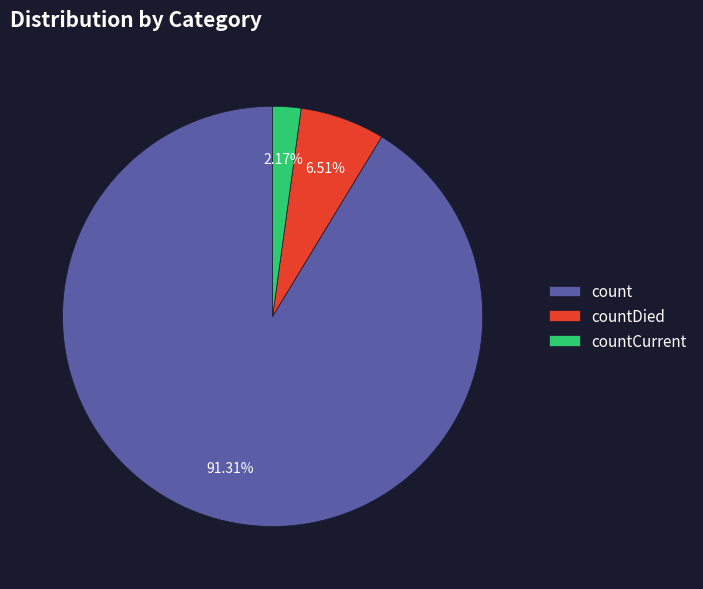

To the nearest percent, what is the difference between the largest and smallest slice percentages?

89%